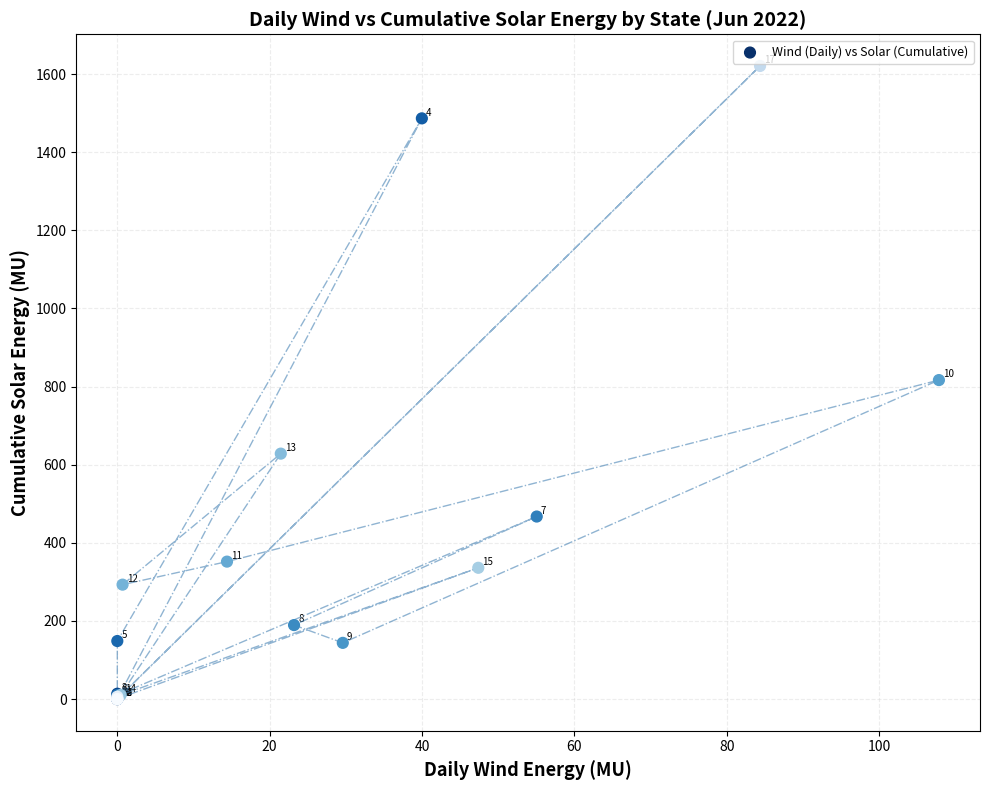

What Y value in the scatter plot is closest to 810?

816.7